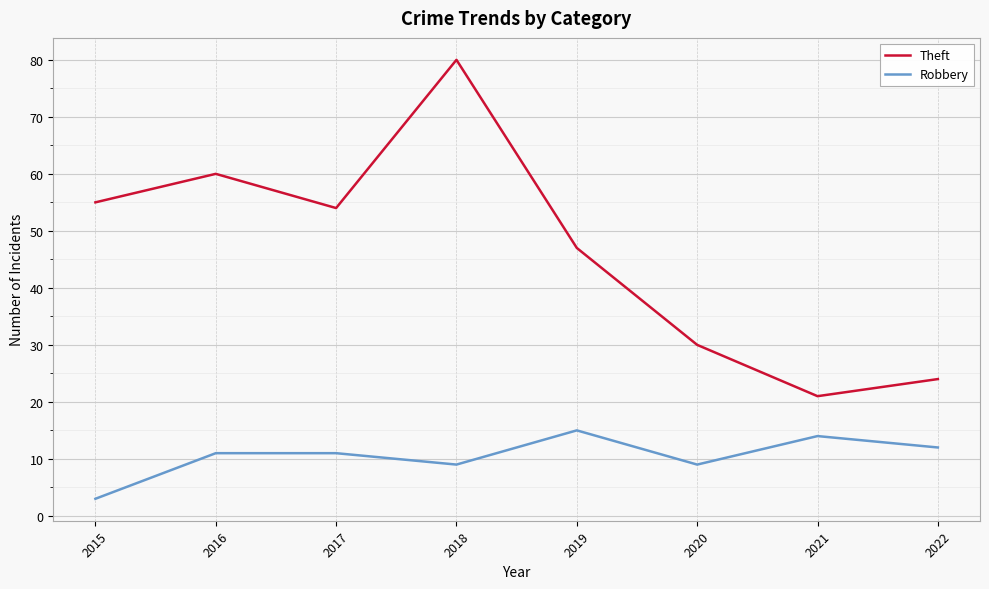

True or false: Theft and Robbery cross at least once.

False